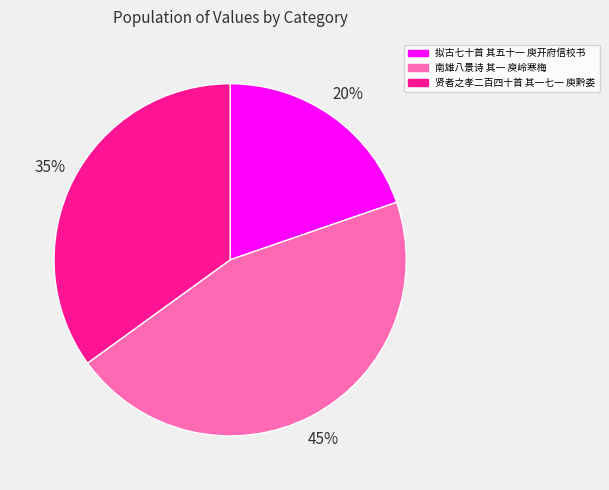

Do 南雄八景诗 其一 庾岭寒梅 and 拟古七十首 其五十一 庾开府信校书 together represent more than half of the pie?

Yes